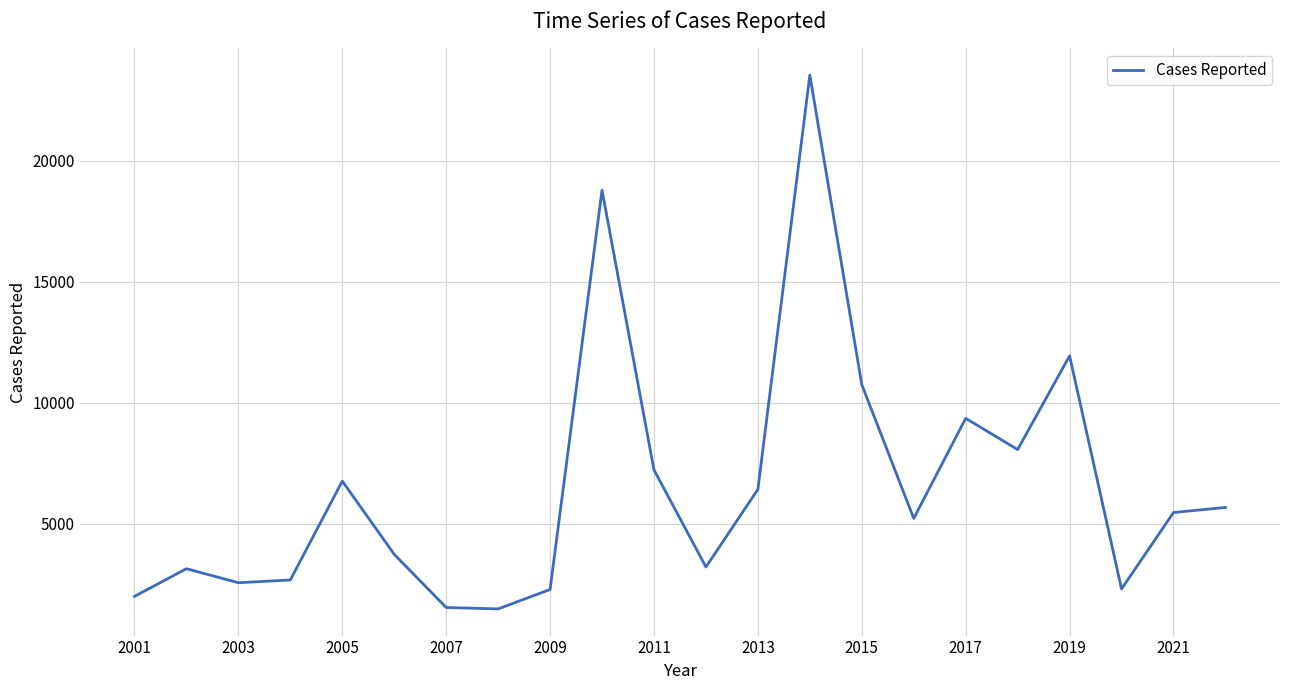

What is the greatest value displayed?

23538